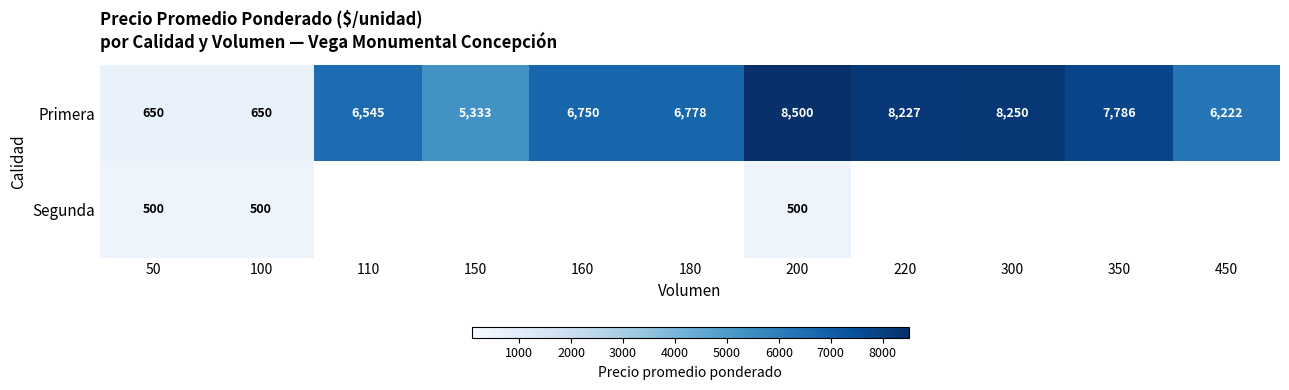

True or false: Segunda has a value of 791 at 100.

False